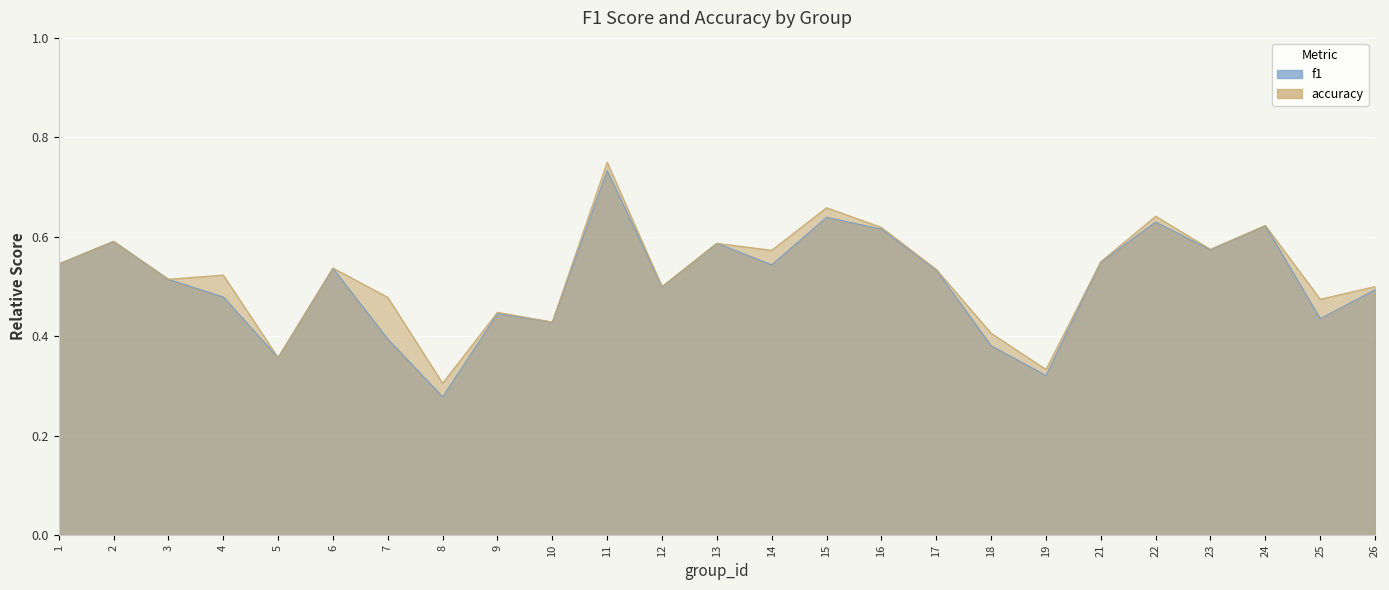

Is it true that f1 equals 1.0 at 16?

False